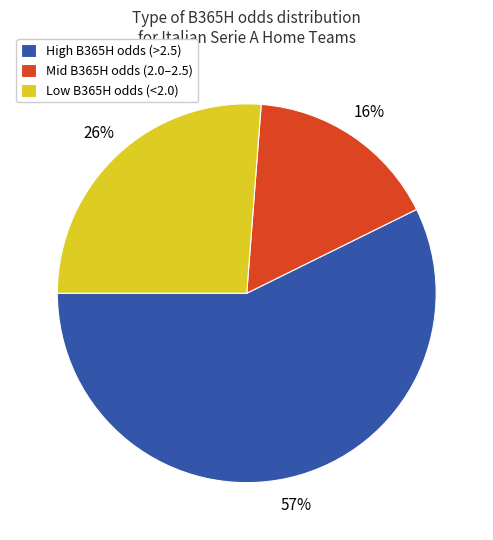

What percentage is the Low B365H odds (<2.0) slice, to the nearest percent?

26%